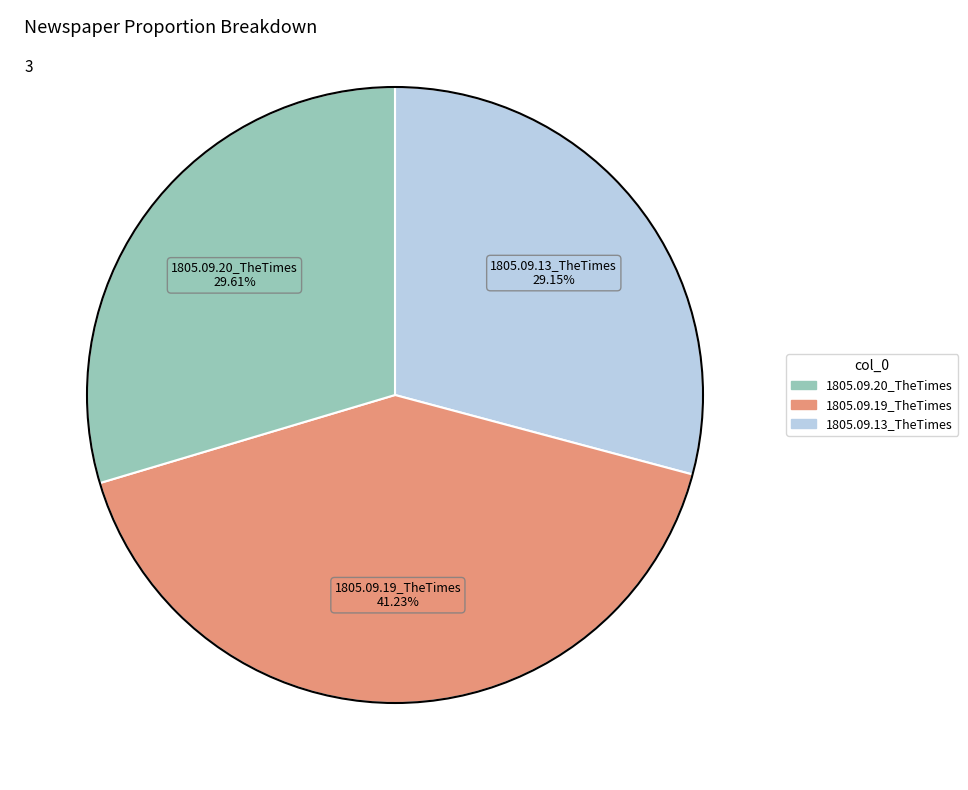

Is there a majority slice in this chart?

No